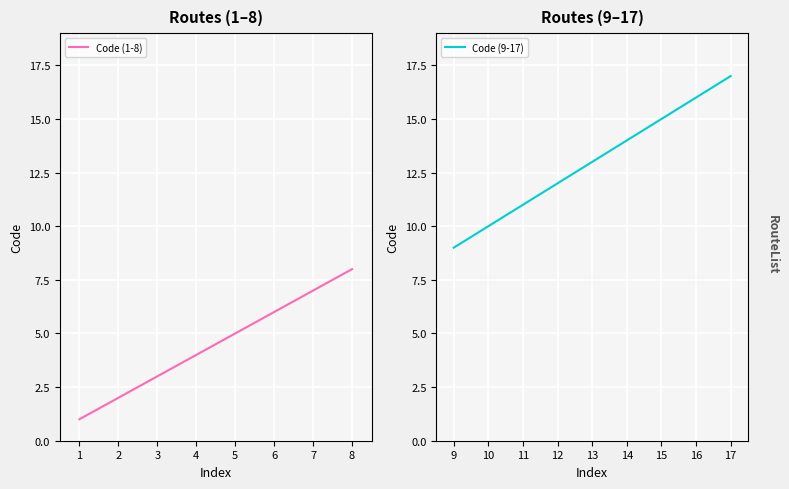

Rank the categories by Code (1-8) value from lowest to highest.

1, 2, 3, 4, 5, 6, 7, 8